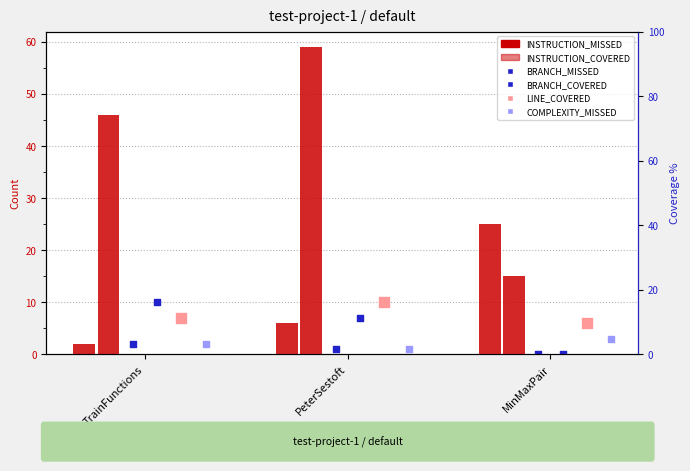

Which series has the widest spread of Y values?

INSTRUCTION_COVERED